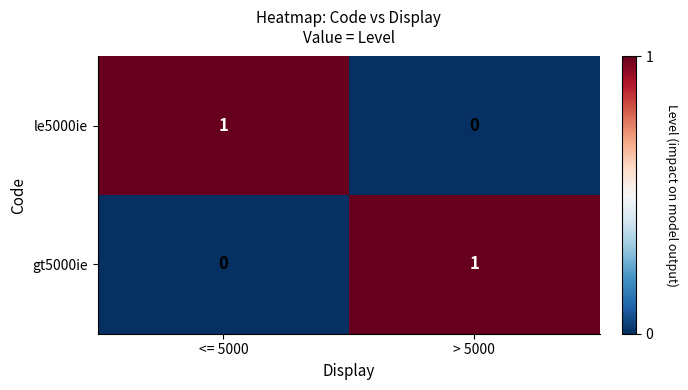

Reading left to right, what are all the values shown in this chart?

le5000ie: <= 5000=1	> 5000=0
gt5000ie: <= 5000=0	> 5000=1